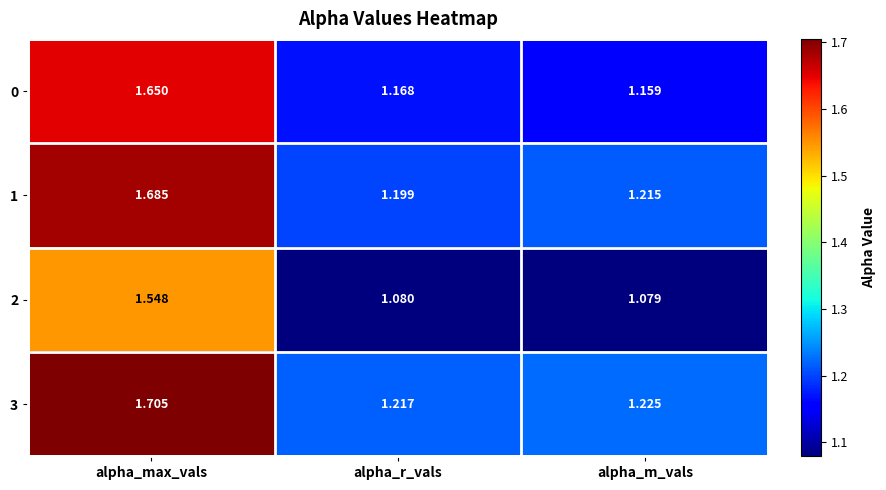

How many data points does each series have?

3